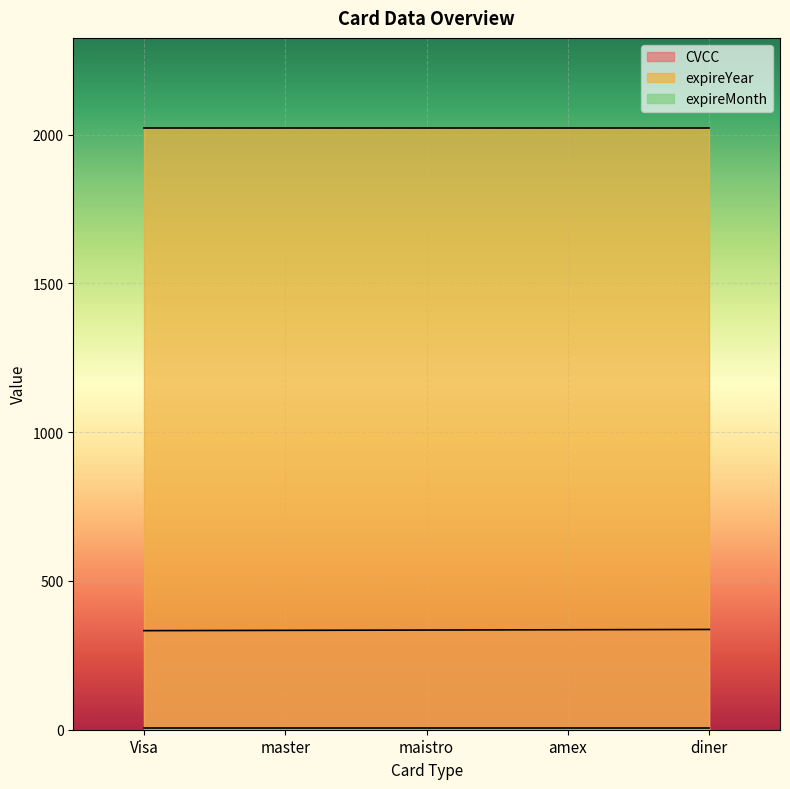

The CVCC series shows 491 at maistro. True or false?

False